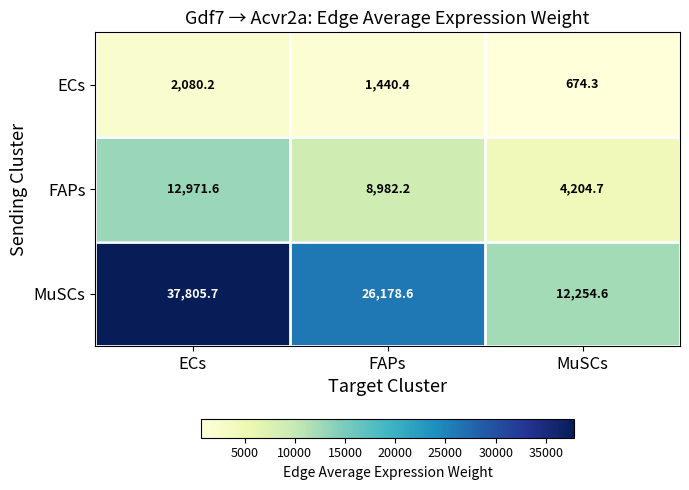

The value of FAPs at FAPs is 13917.8. True or false?

False